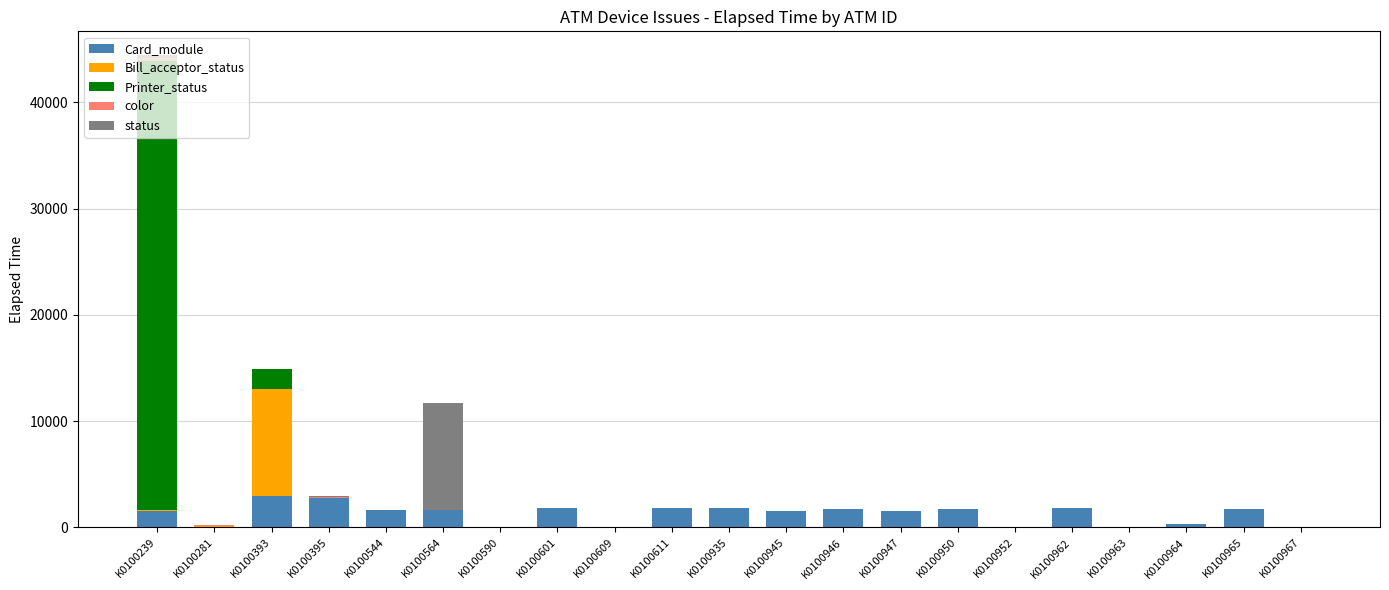

The Card_module series shows 1790 at K0100962. True or false?

True